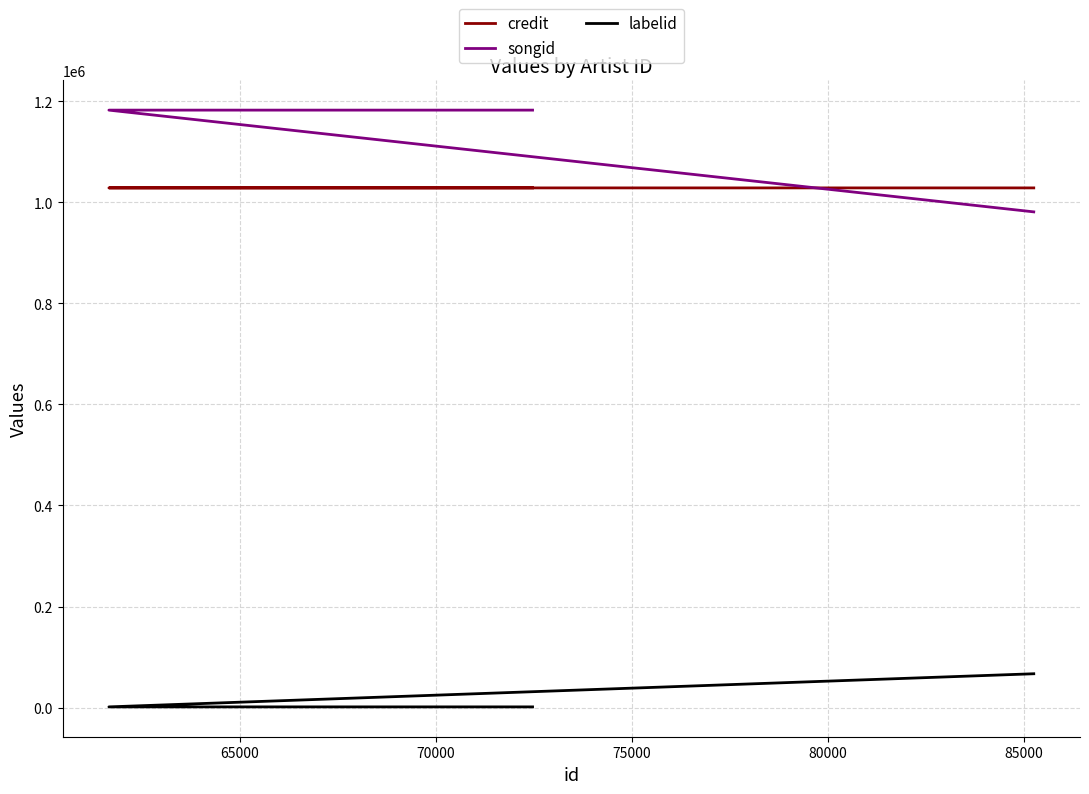

What is the value of the credit point at the 6th from the left?

1028579